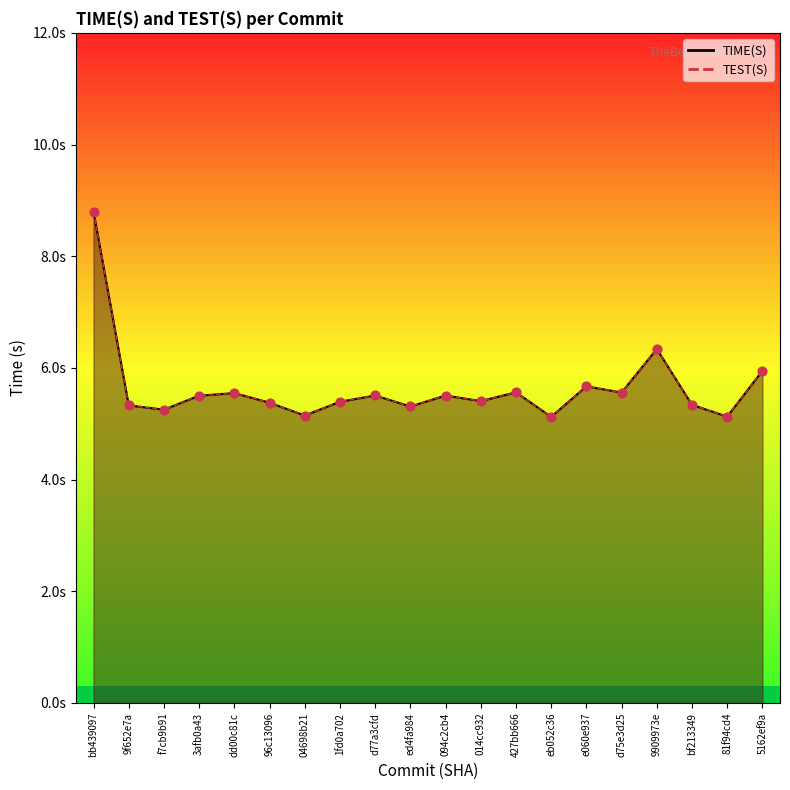

At how many categories does at least one series exceed 6?

2